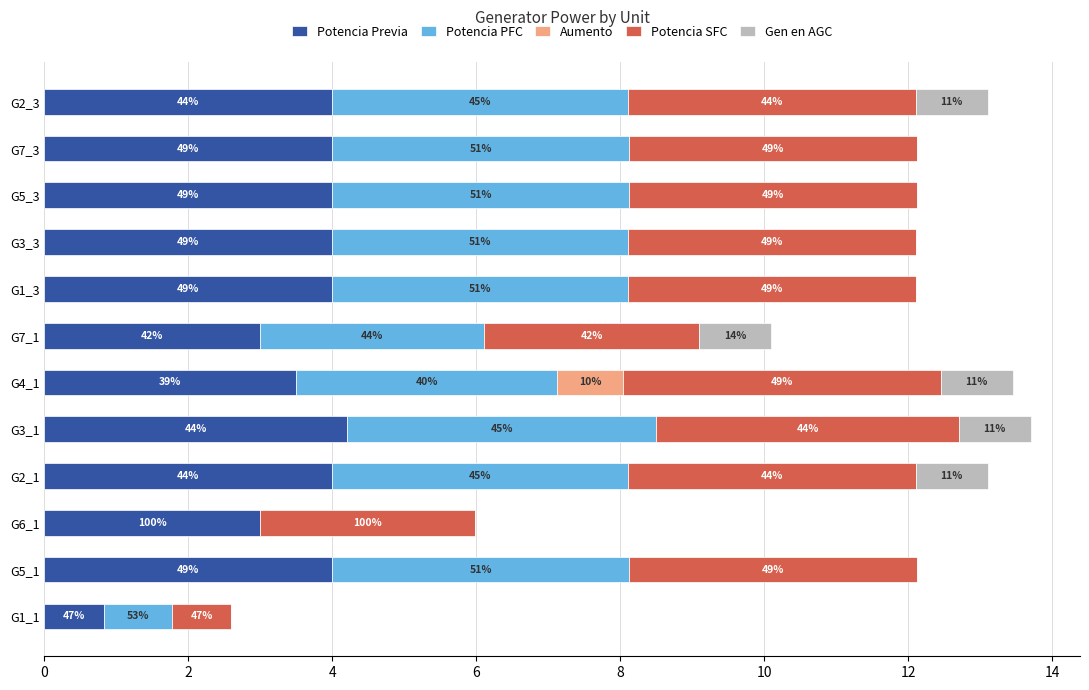

What are all the series names shown in the legend?

Potencia Previa, Potencia PFC, Aumento, Potencia SFC, Gen en AGC